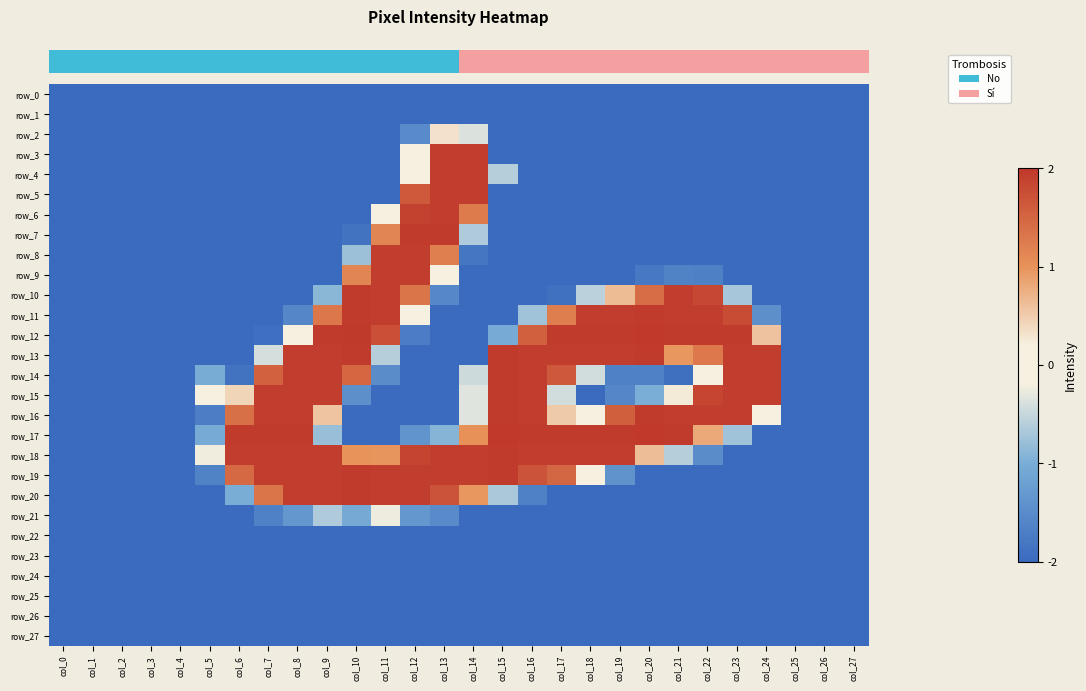

Which series has the largest range (max minus min)?

row_12